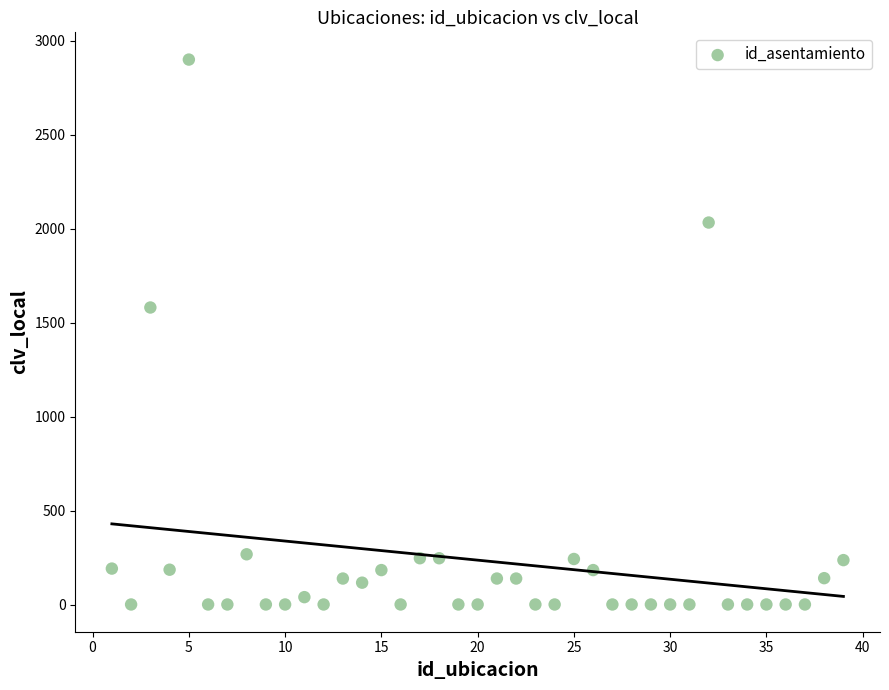

What is the range of Y values (max minus min)?

2899